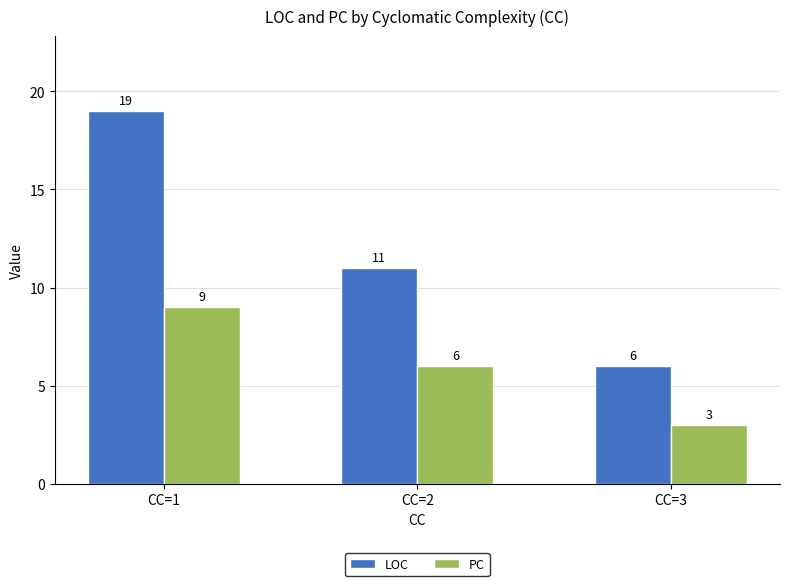

What is the minimum value for PC?

3